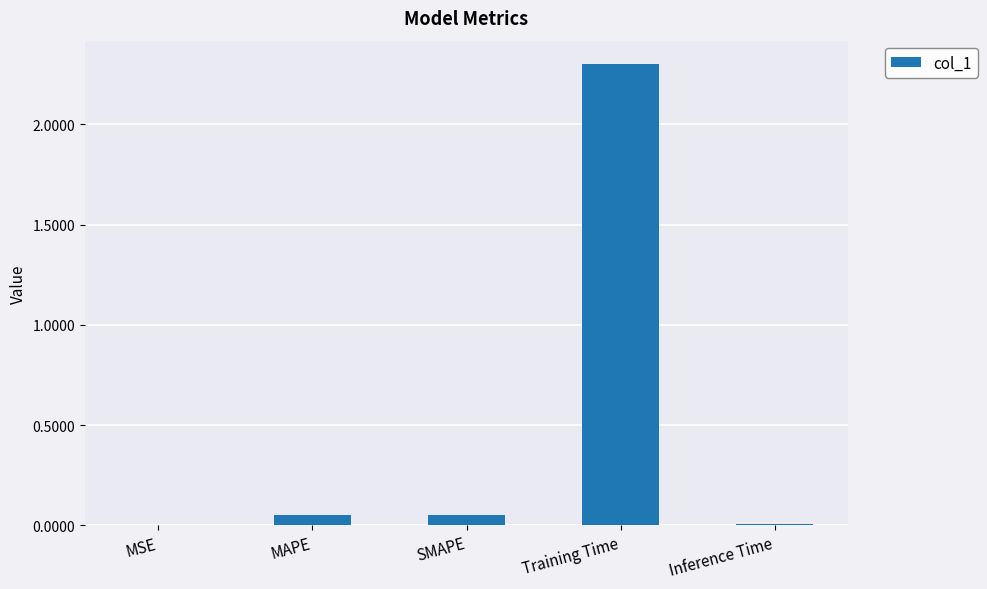

Which has a higher value, Training Time or Inference Time?

Training Time